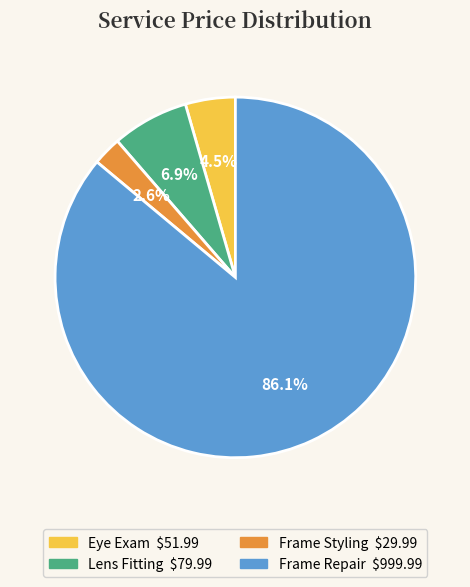

What is the total percentage of Lens Fitting and Frame Repair?

92.9%